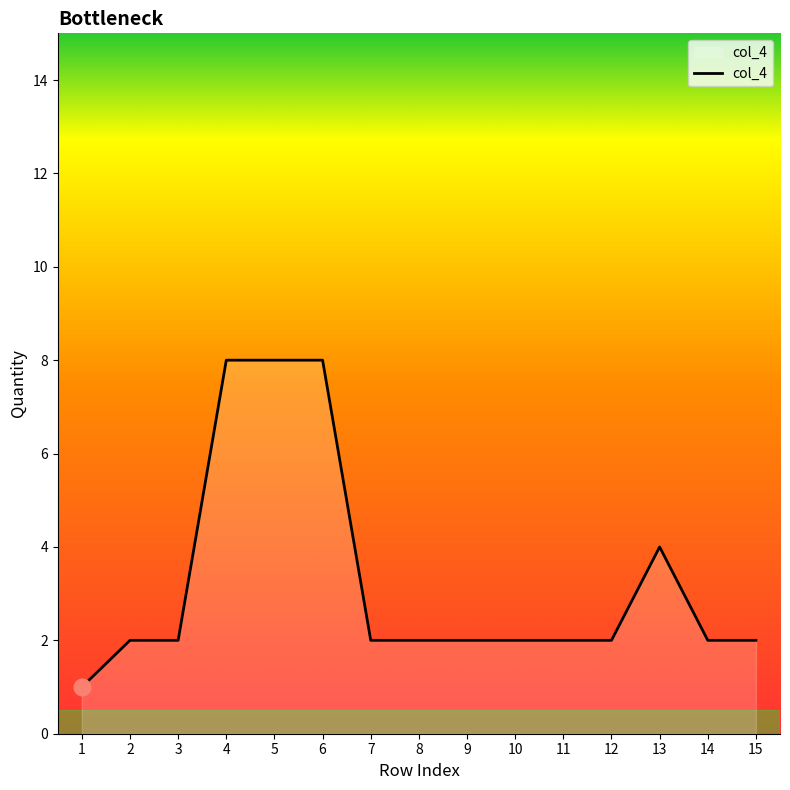

How many lines are shown in the chart?

1